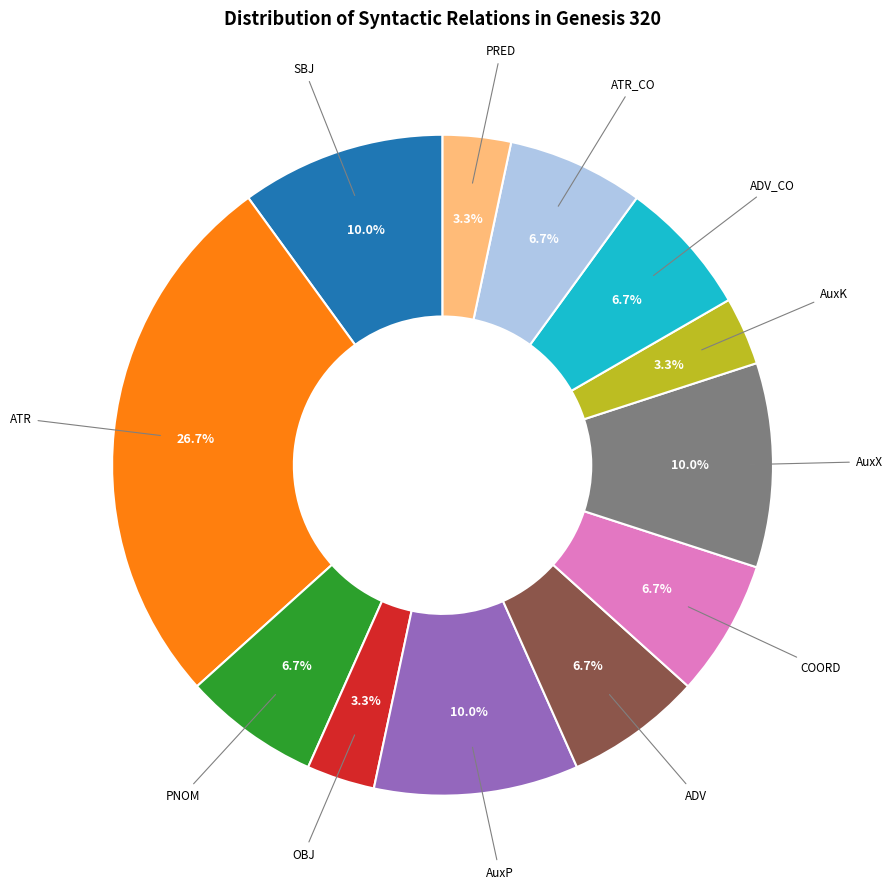

Is it true that ADV_CO is 7% of the pie?

True